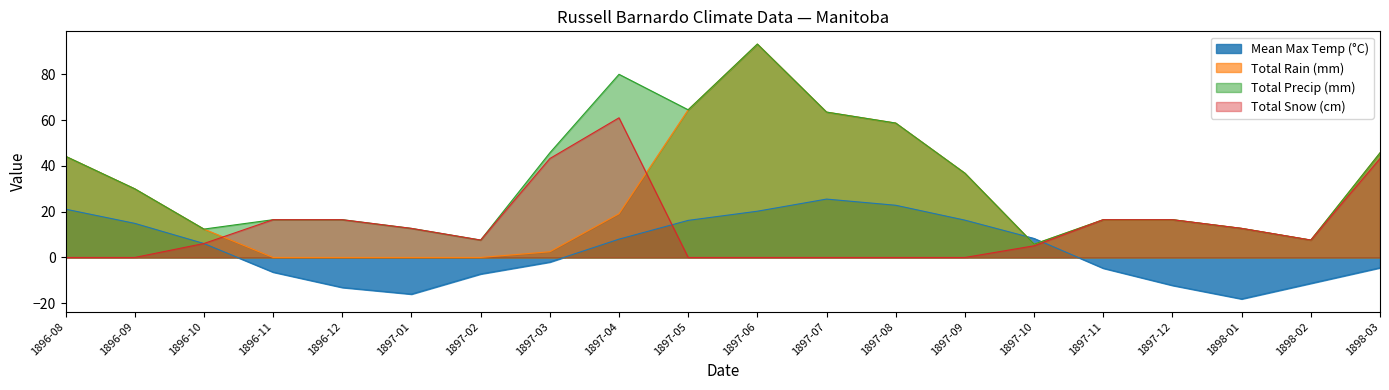

Which has a higher value, 1897-09 or 1897-12?

1897-09